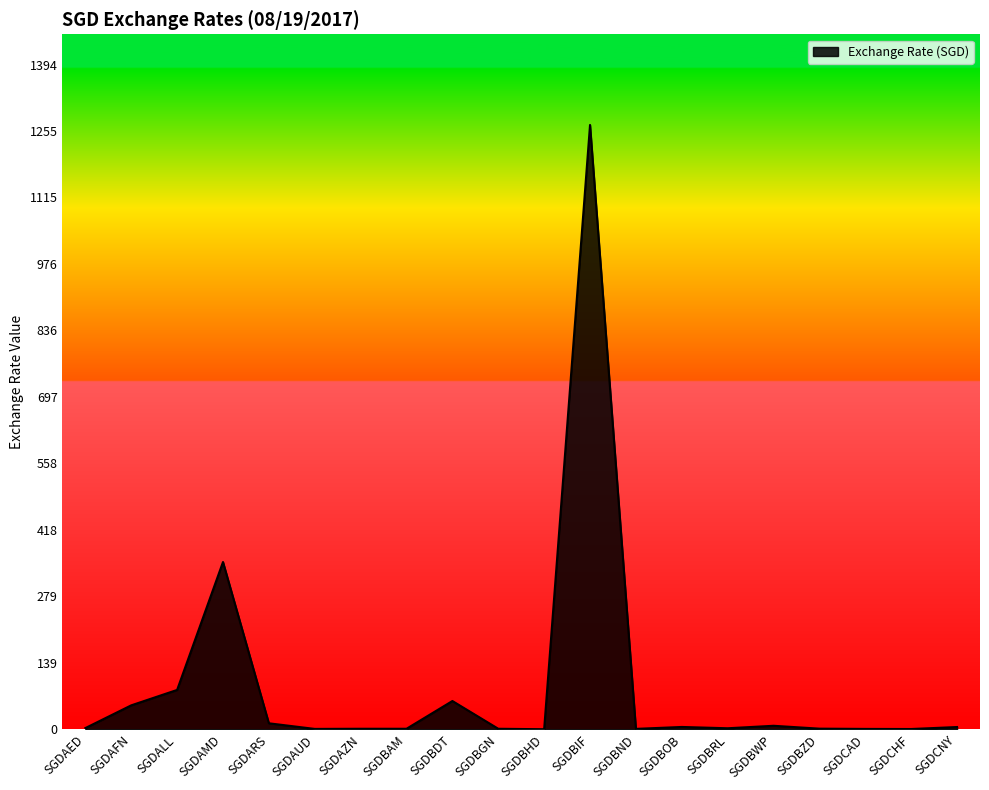

What is the maximum value shown in the chart?

1267.3